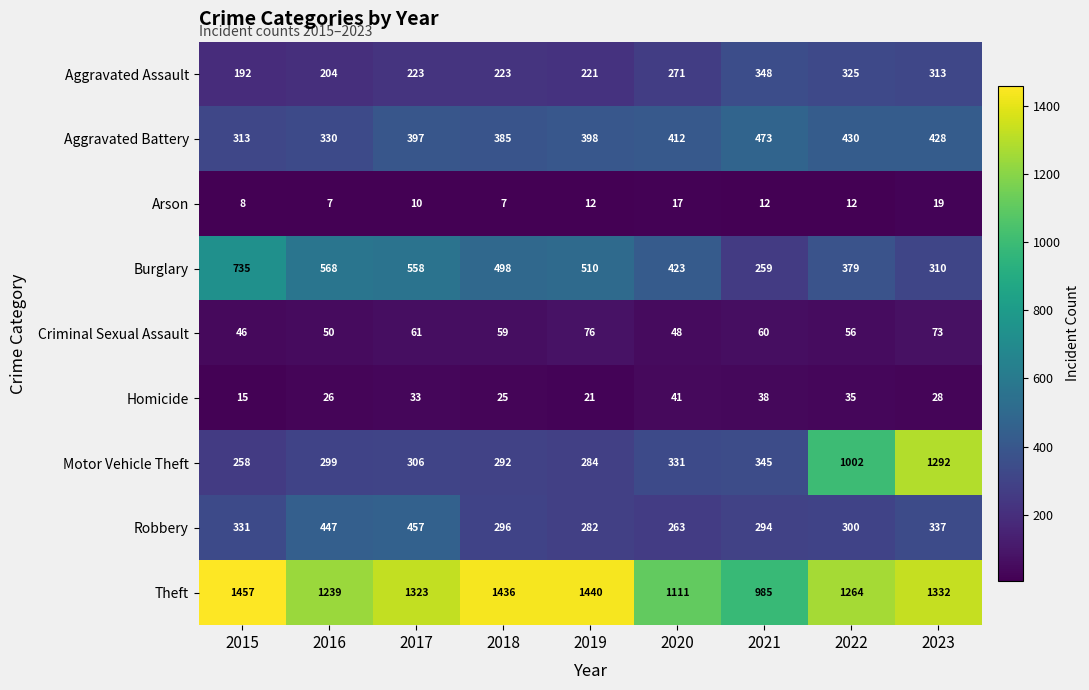

How many distinct data groups are displayed?

9